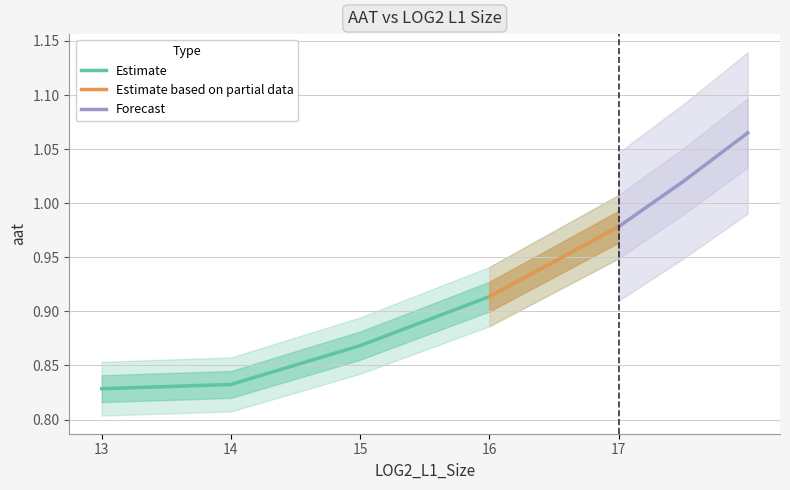

Does the chart have visible grid lines?

Yes